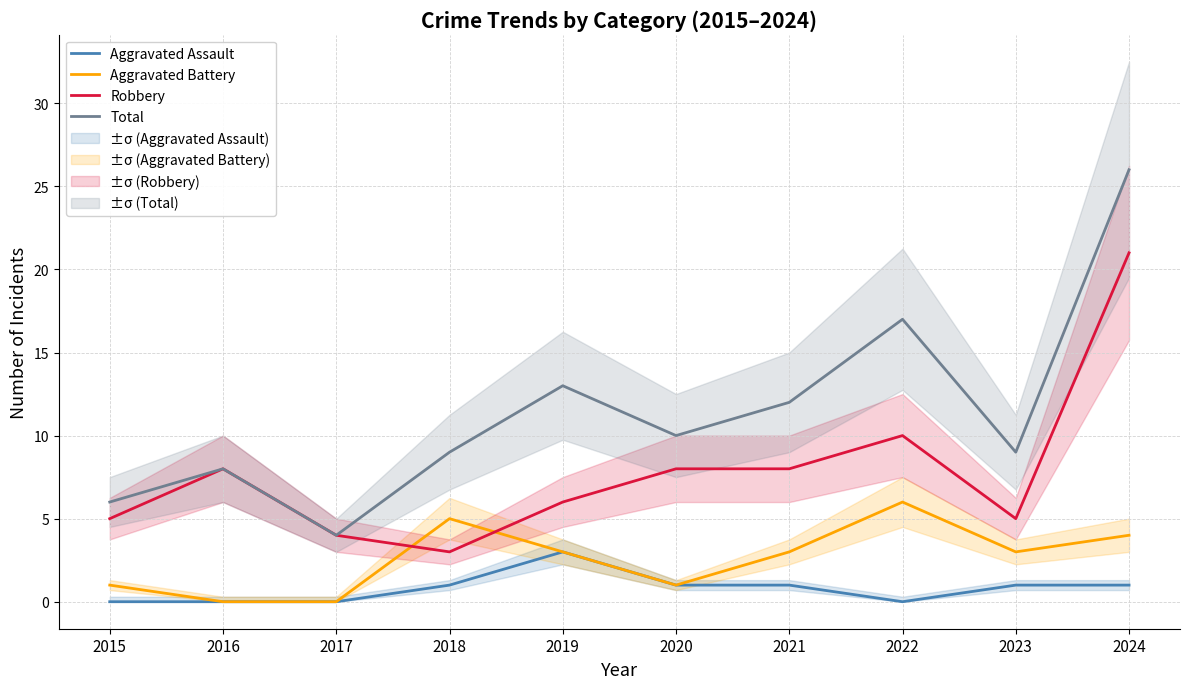

What is the difference between the maximum and minimum values in the Aggravated Assault series?

3